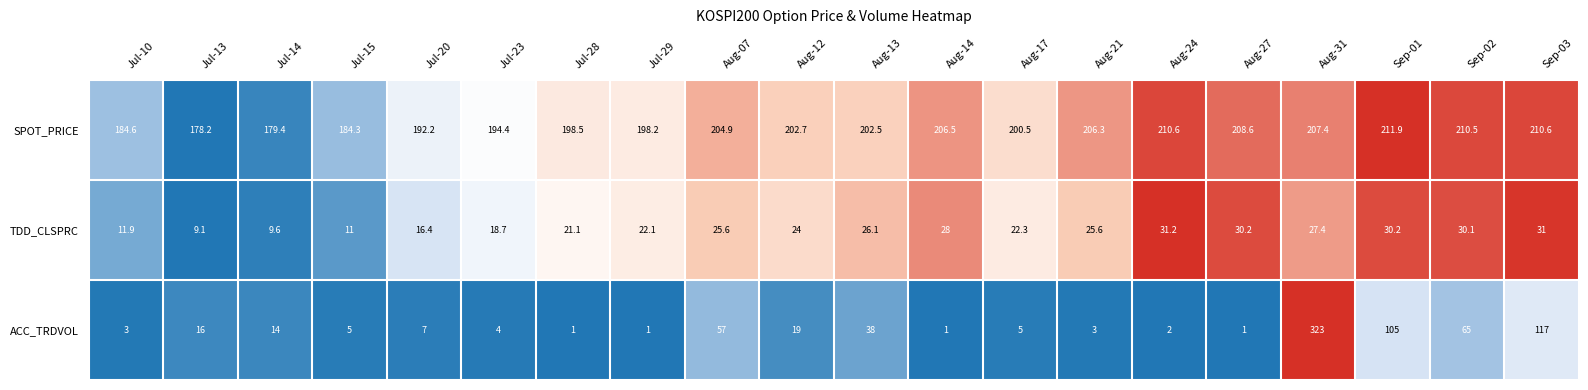

Which series changed the most between Jul-28 and Aug-21?

SPOT_PRICE